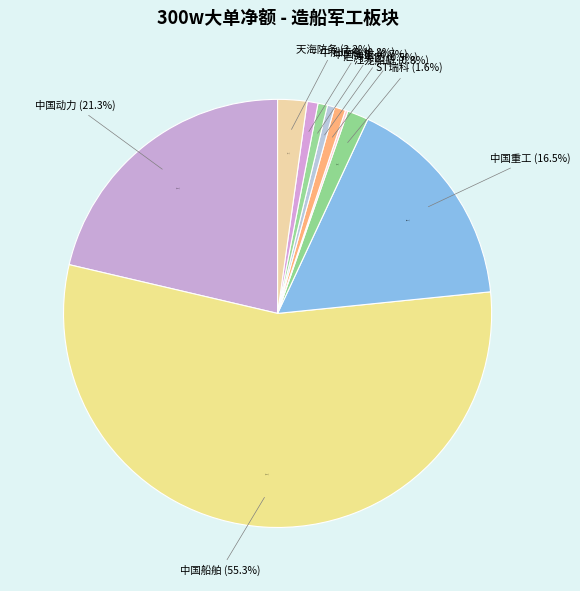

Count the number of slices in the pie.

10